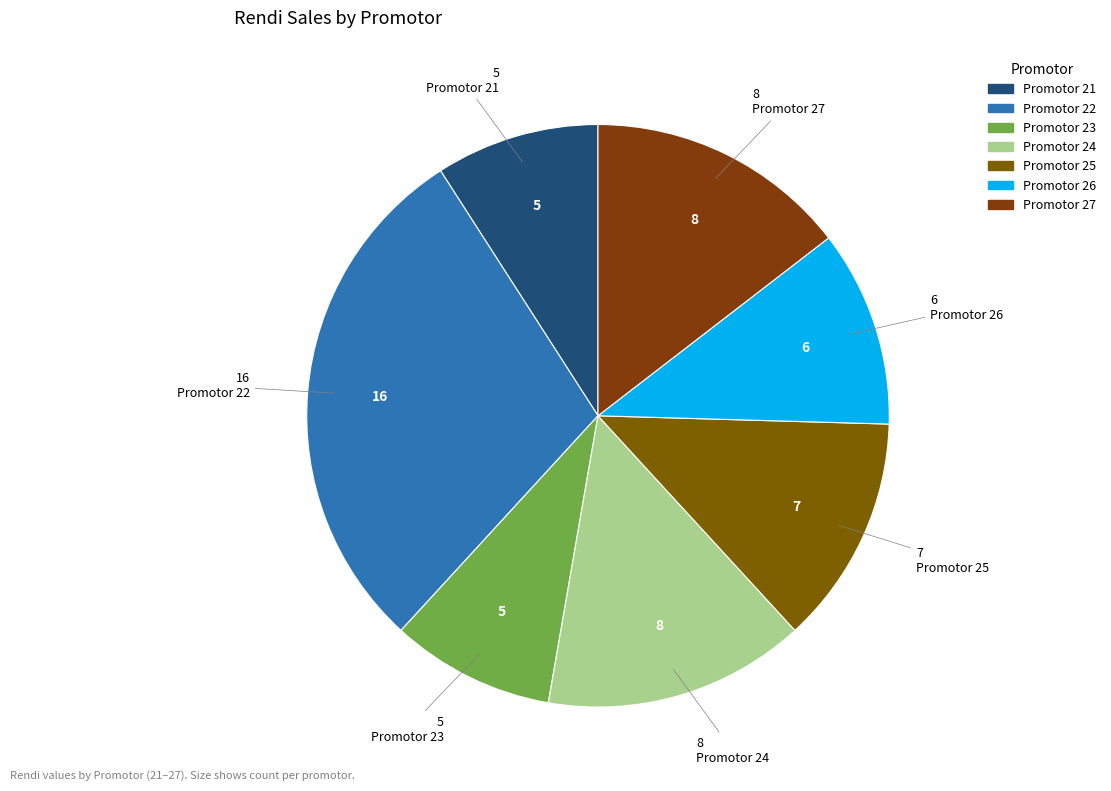

How many slices are in this pie chart?

7